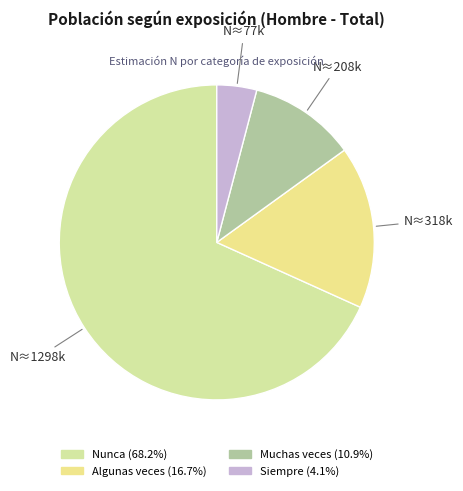

To the nearest percent, what is the difference between the Siempre and Muchas veces slice percentages?

7%